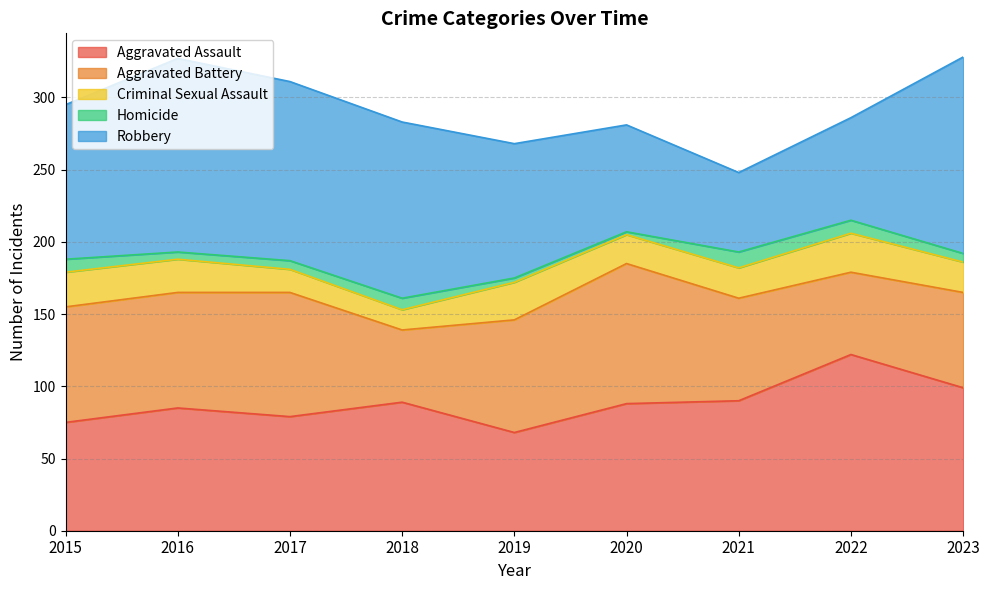

What is the highest value of the Criminal Sexual Assault series?

27